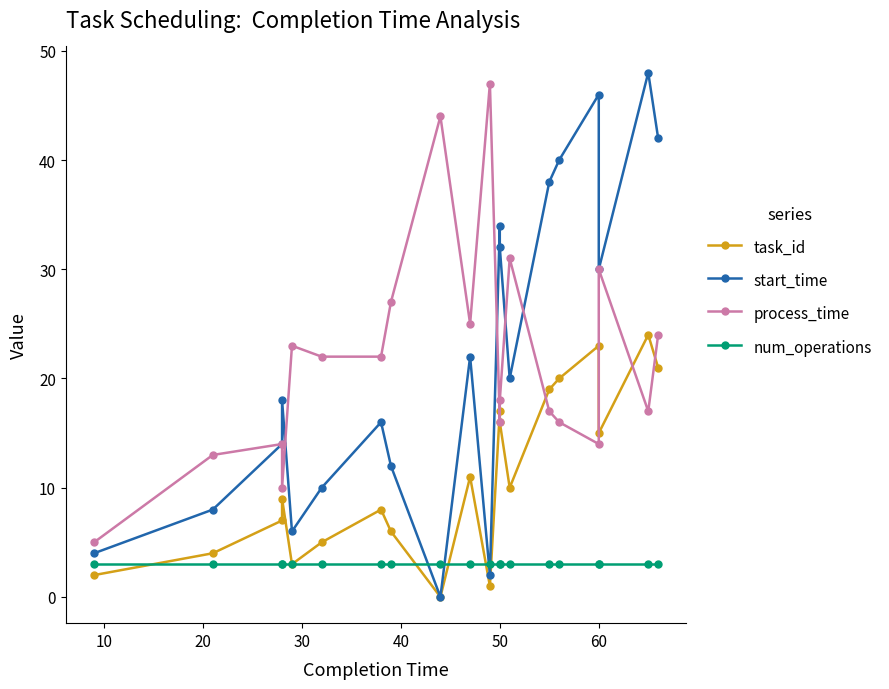

What is the value of the start_time point at the 3rd from the left?

14